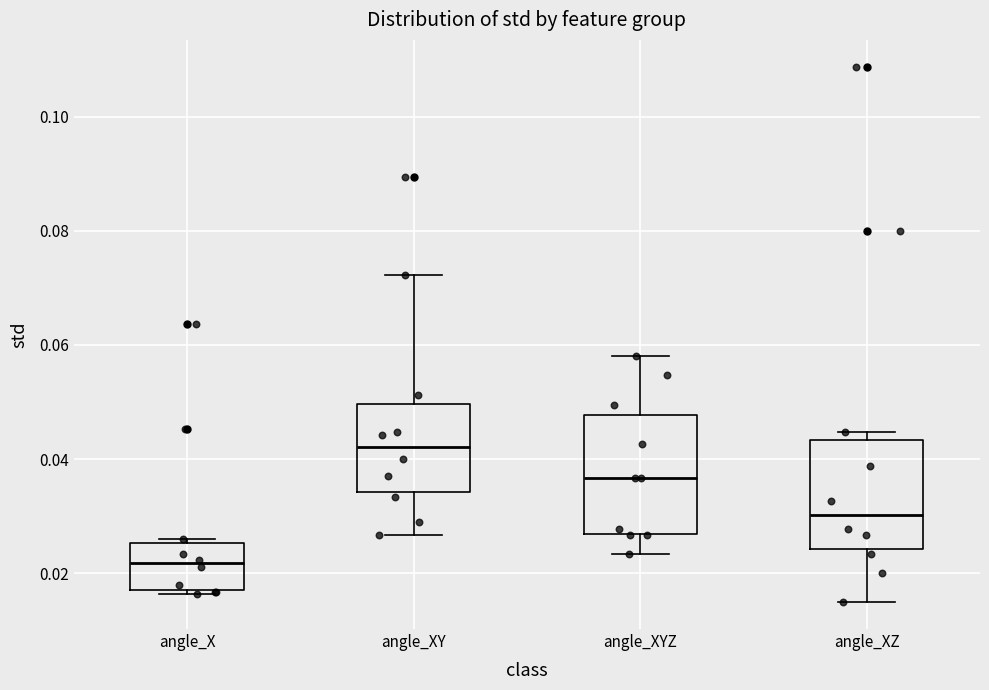

Reading left to right, transcribe this box plot: for each box, give where its median line is, the range the box spans, and where its two whiskers end, as read against the y-axis. The values are not printed on the chart, so give them approximately, as read against the axis.

angle_X: median 0.022, box 0.016 to 0.026, whiskers 0.016 (just below the box's lower edge) to 0.026 (just above the box's upper edge)
angle_XY: median 0.042, box 0.034 to 0.050, whiskers 0.026 to 0.072
angle_XYZ: median 0.036, box 0.026 to 0.048, whiskers 0.024 to 0.058
angle_XZ: median 0.030, box 0.024 to 0.044, whiskers 0.014 to 0.044 (just above the box's upper edge)